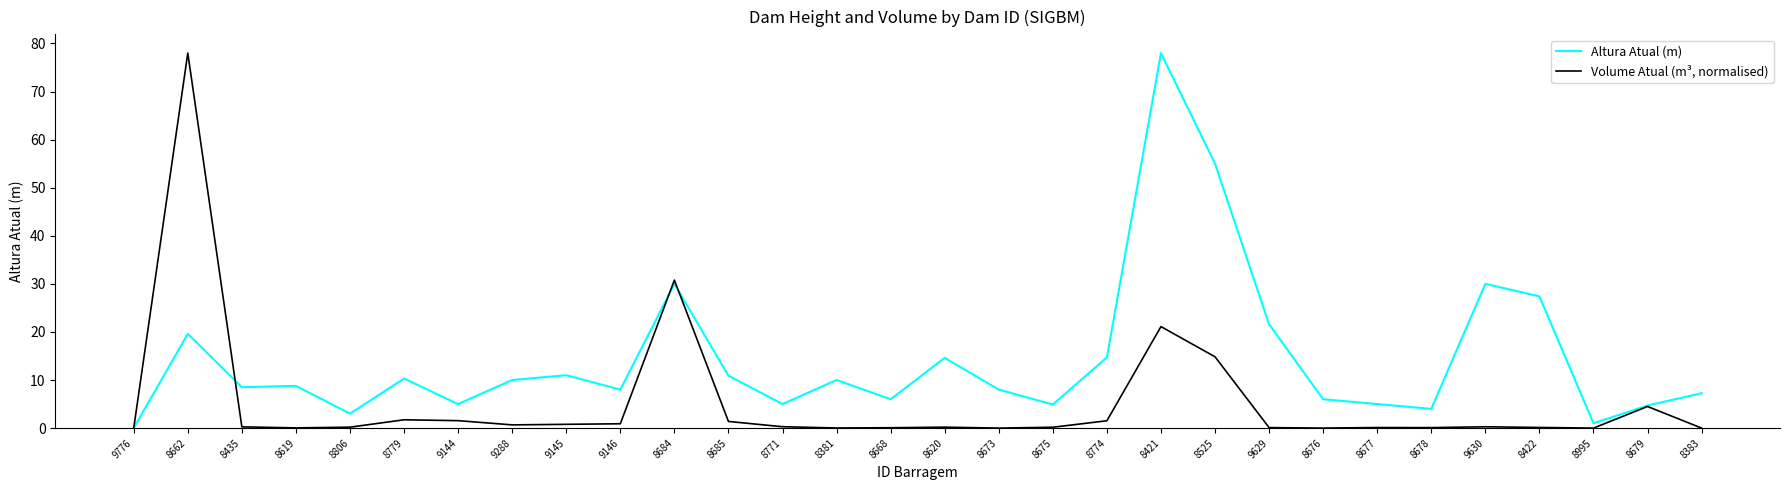

At how many categories does at least one series exceed 45?

3